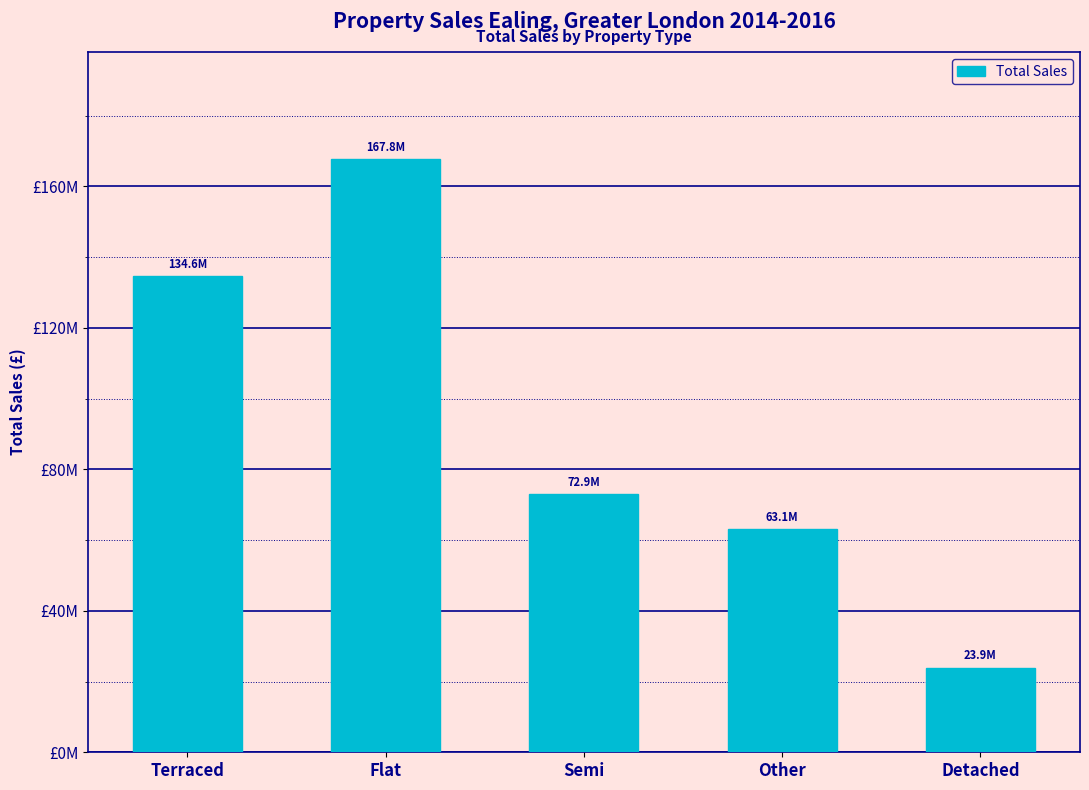

At which category does the chart reach its peak across all series?

Flat